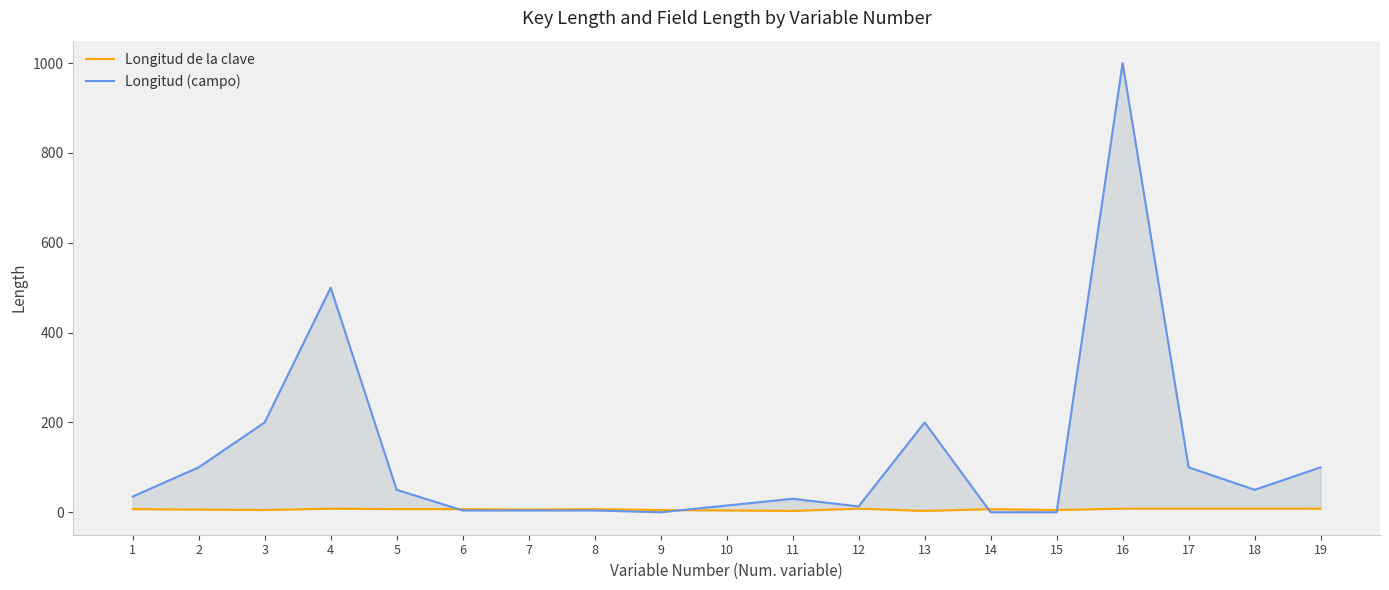

Reading left to right, list all the values displayed in this chart.

Longitud de la clave: 7	6	5	8	7	7	6	7	5	4	3	8	3	7	5	8	8	8	8
Longitud (campo): 35	100	200	500	50	4	4	4	0	15	30	13	200	0	0	1000	100	50	100